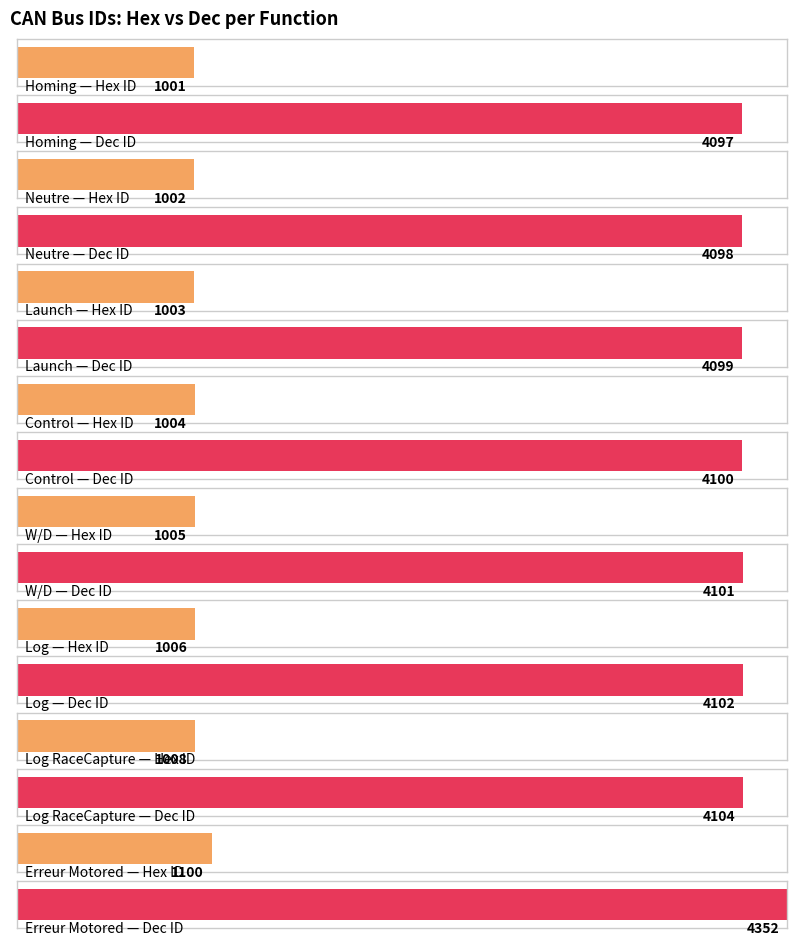

What is the label of the 4th bar from the left?

Control